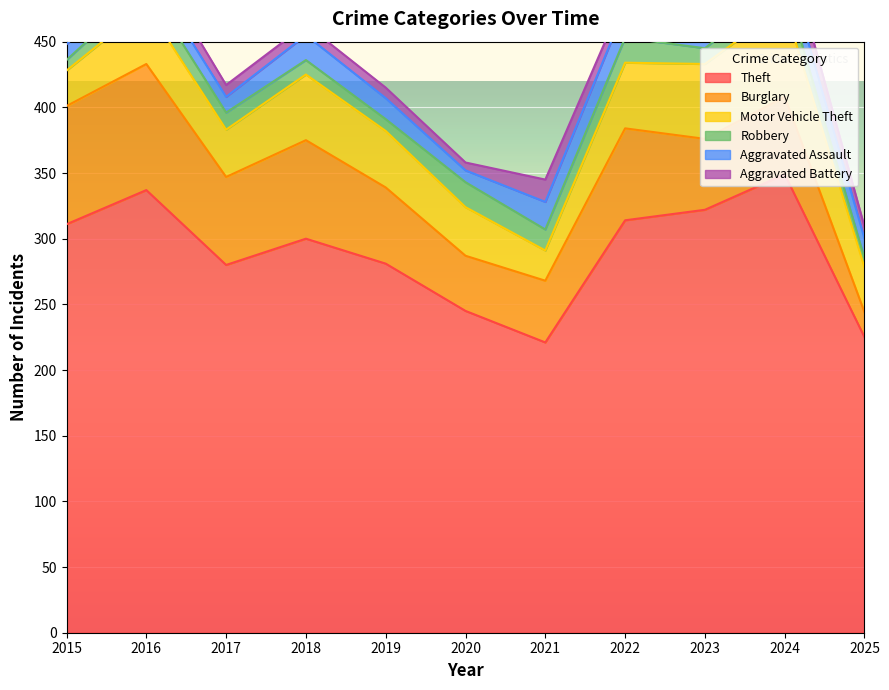

List the series in order of their peak value, highest first.

Theft, Burglary, Motor Vehicle Theft, Aggravated Assault, Robbery, Aggravated Battery